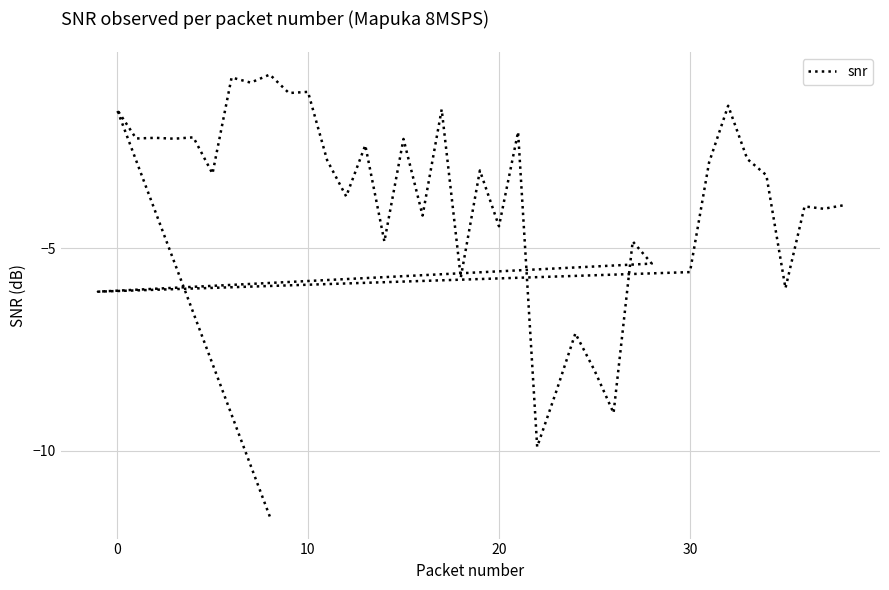

Does the chart display data point markers on the line(s)?

No